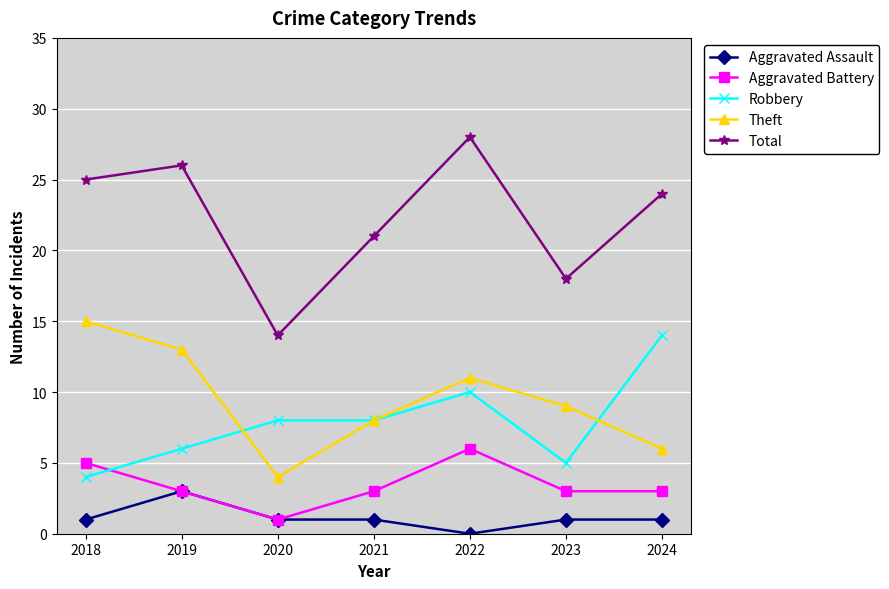

What is the difference between the Total values at 2019 and 2021?

5